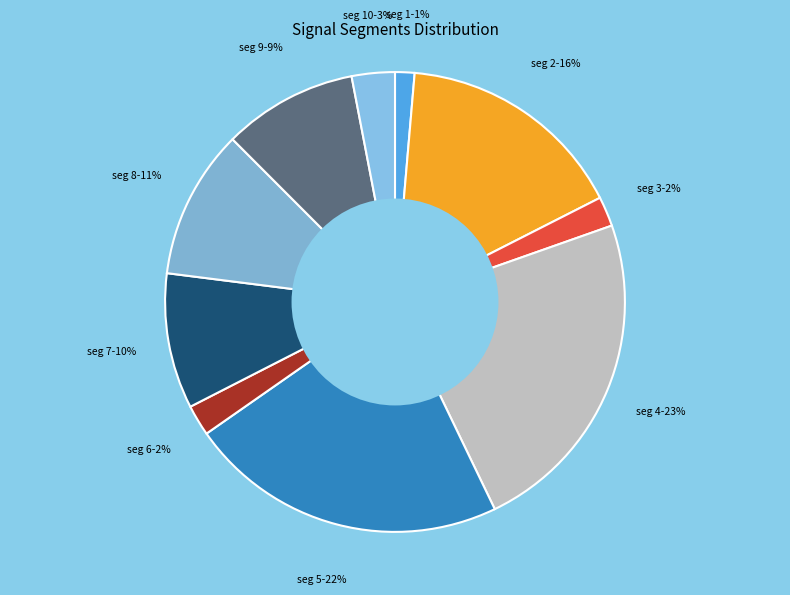

Is there any slice that represents more than half of the pie?

No